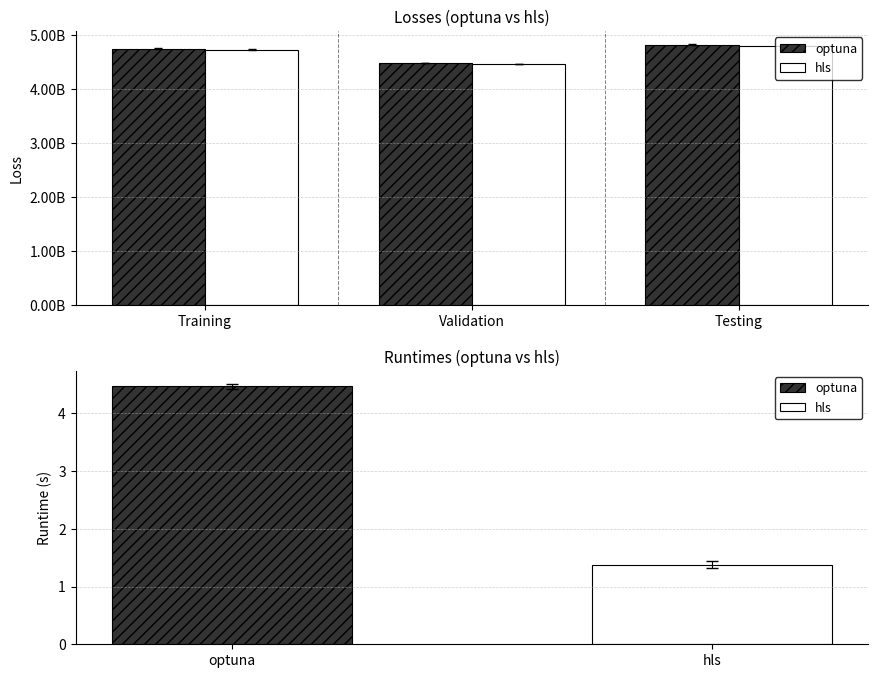

Which series has the widest spread of values?

optuna